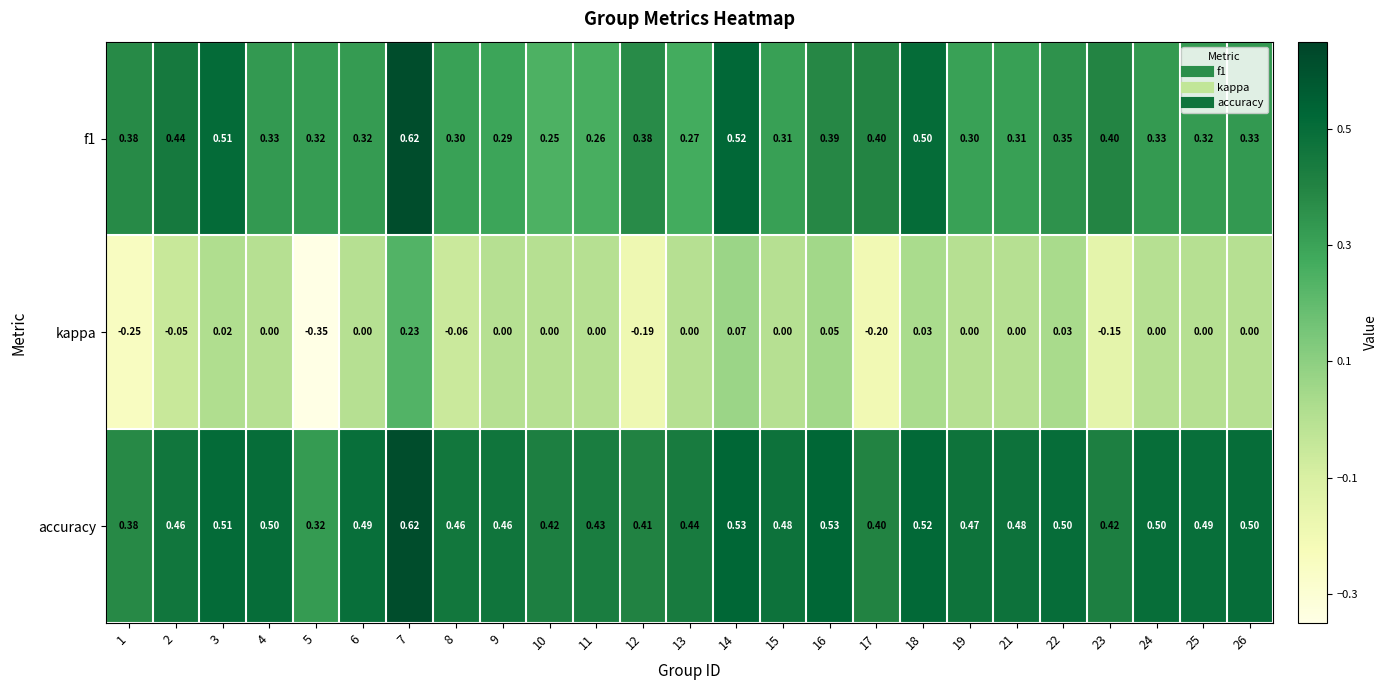

Rank the series by their average value, from lowest to highest.

kappa, f1, accuracy